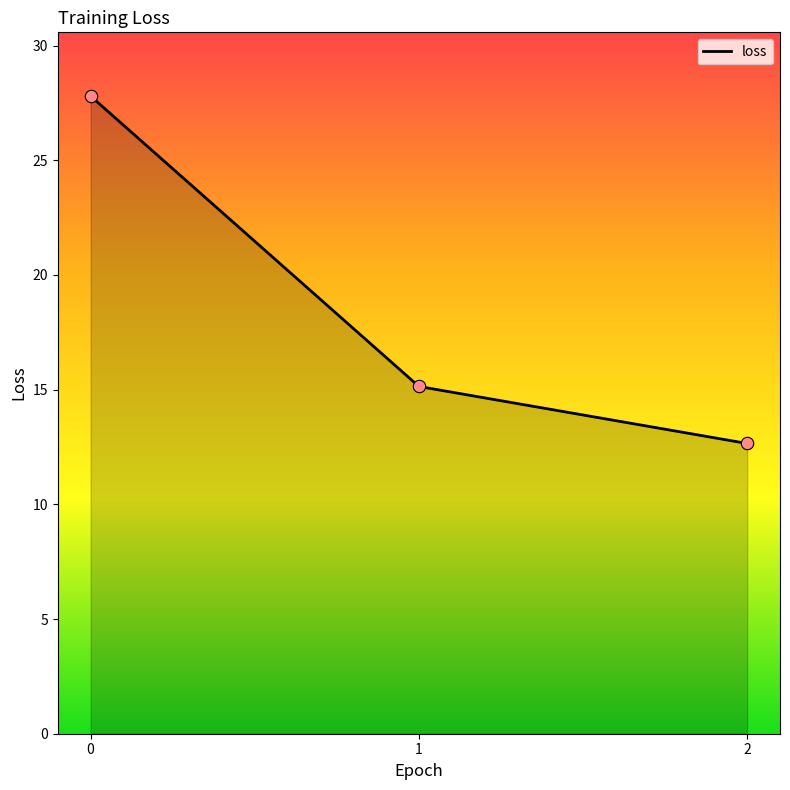

Approximately how many times larger is the value at 2 compared to 0?

0.5